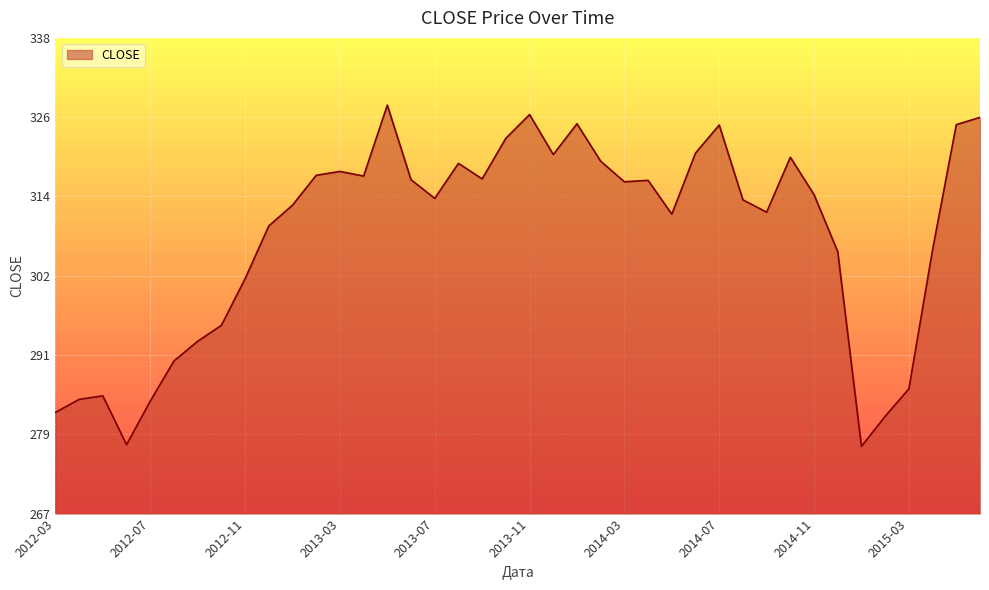

What is the smallest value displayed?

277.0